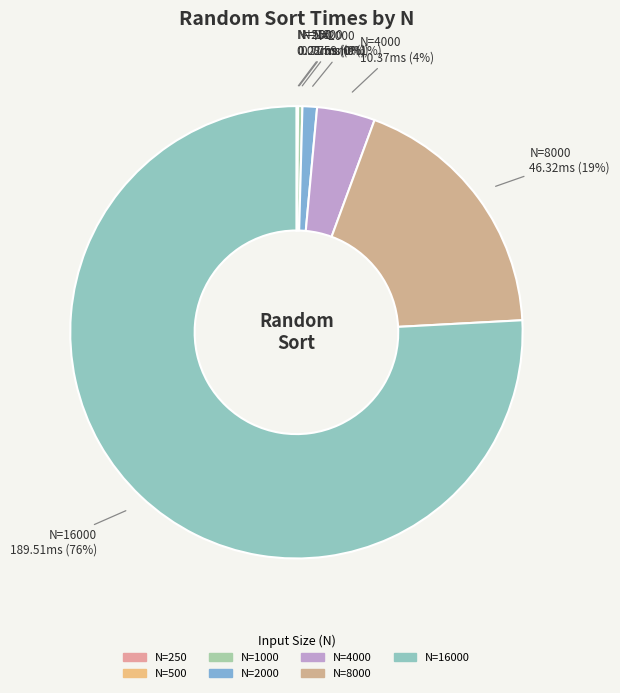

How many segments does this pie chart have?

7